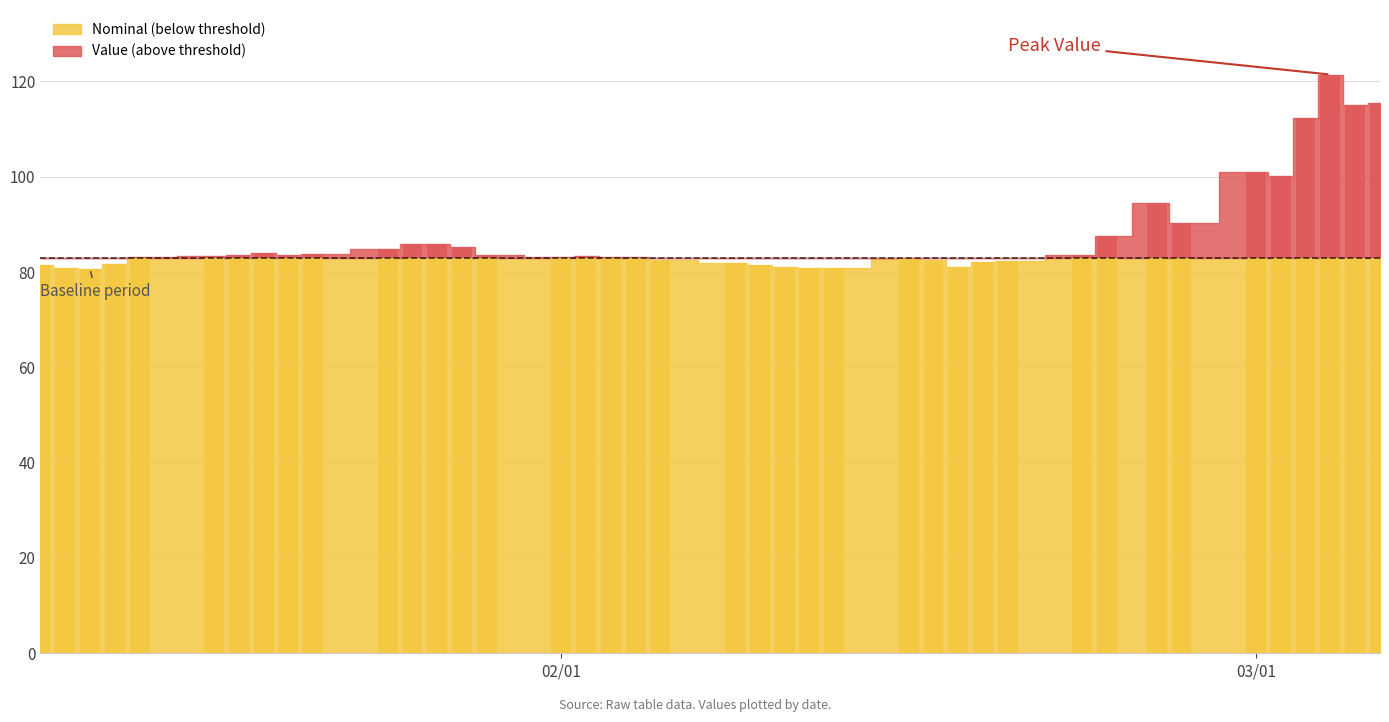

The chart shows a value of 1.8 at 12. True or false?

False